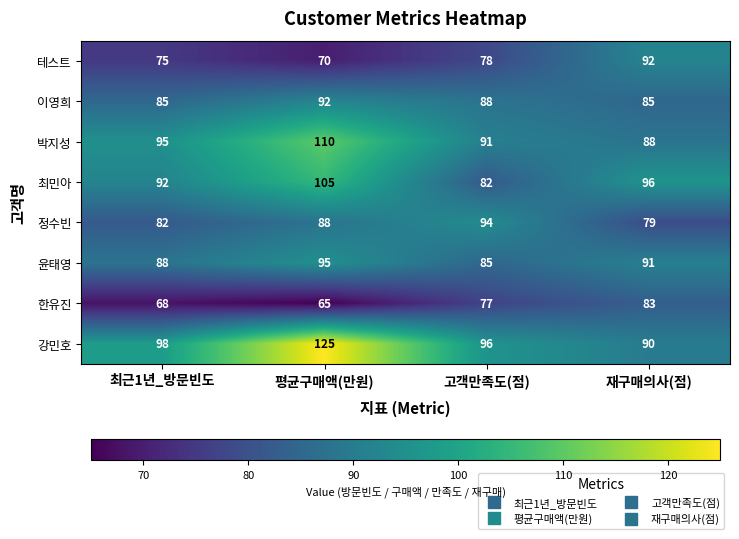

Rank the series at 고객만족도(점) from highest to lowest value.

강민호, 정수빈, 박지성, 이영희, 윤태영, 최민아, 테스트, 한유진